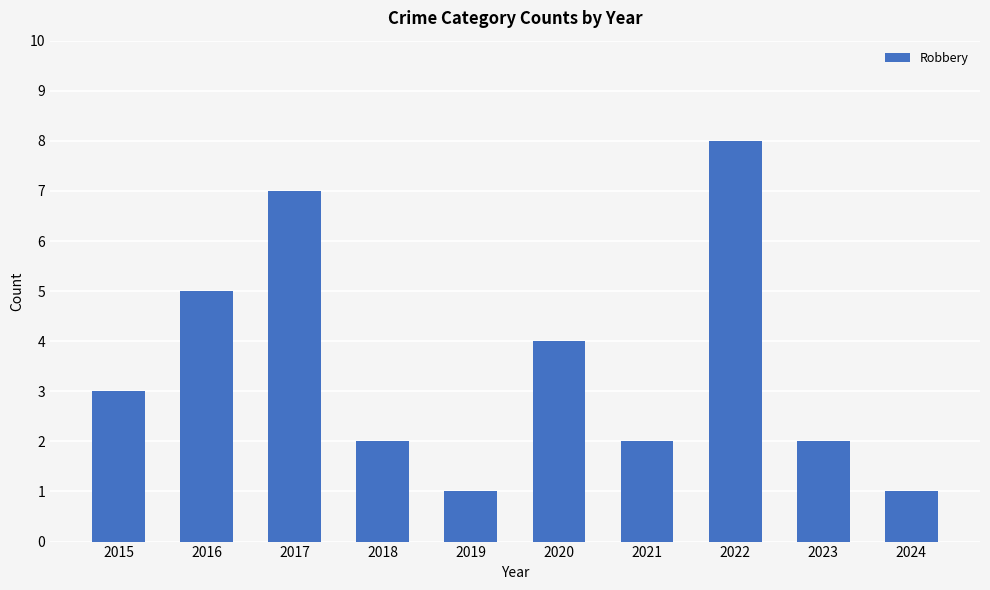

What is the minimum value shown in the chart?

1